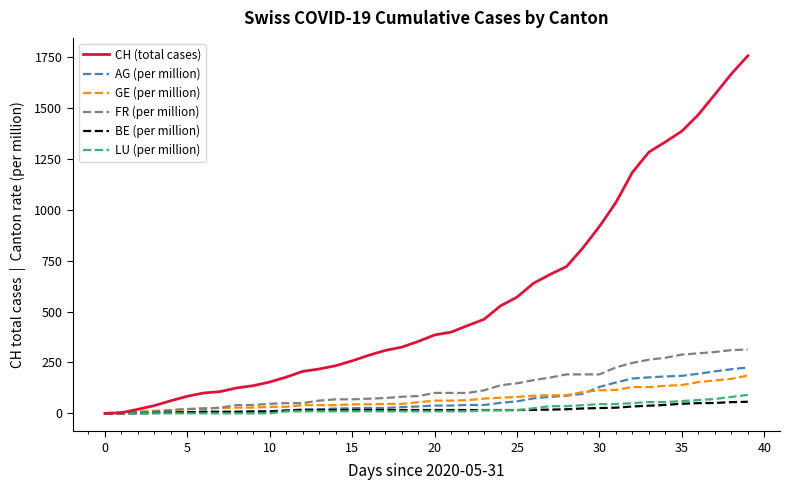

Which series has the widest spread of values?

CH (total cases)